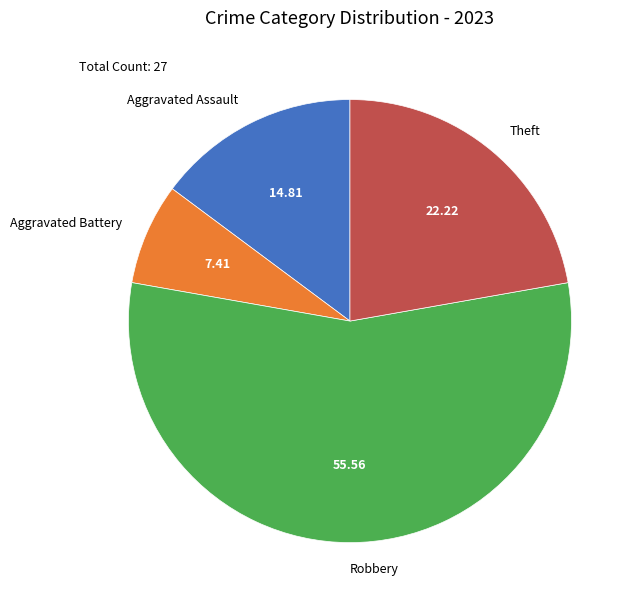

Do Aggravated Assault and Aggravated Battery together represent more than half of the pie?

No